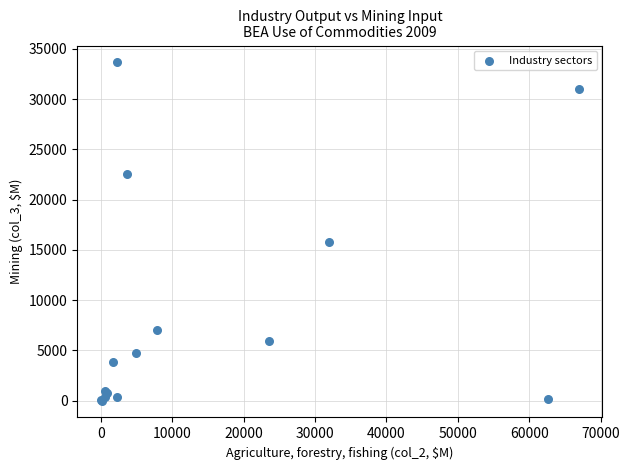

What Y value in the scatter plot is closest to 16830?

15773